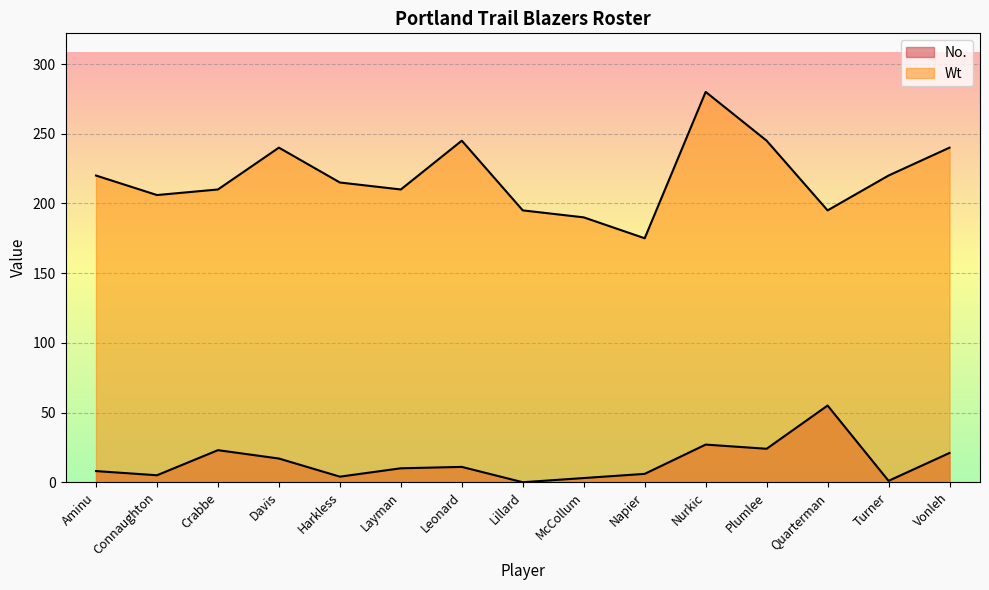

How many positive values does the No. series have?

14